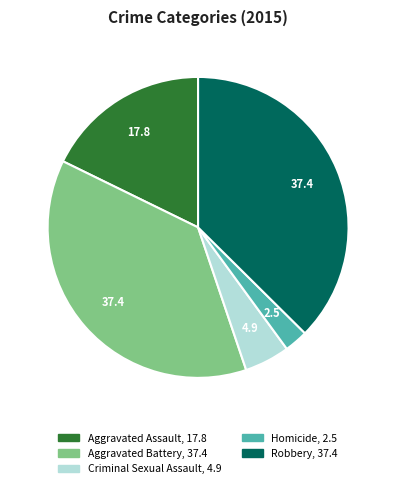

Which has a higher value, Aggravated Assault or Homicide?

Aggravated Assault